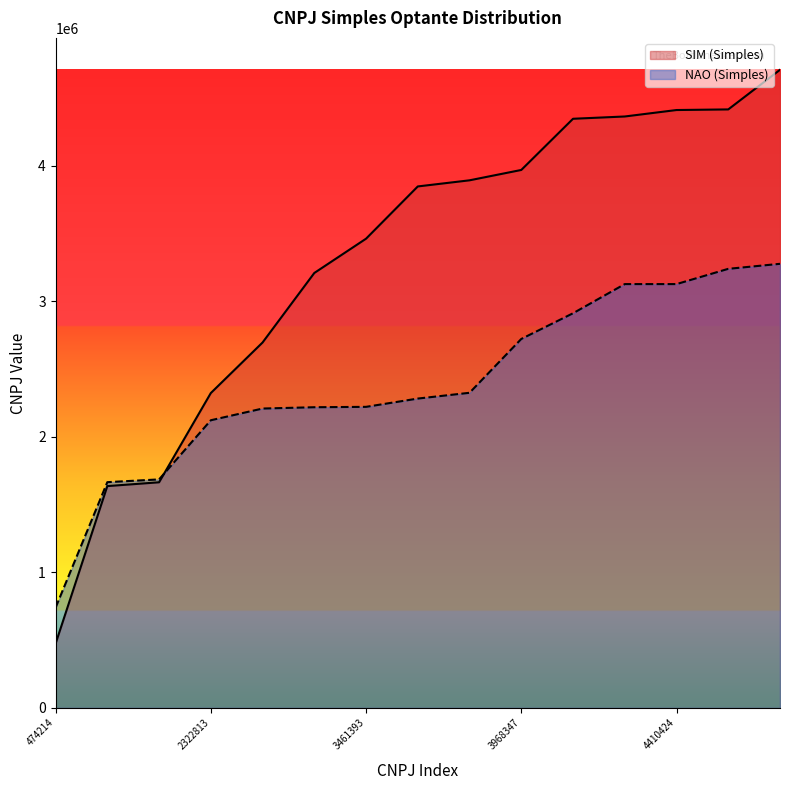

What is the value of the NAO (Simples) point at the 3rd from the left?

1685915